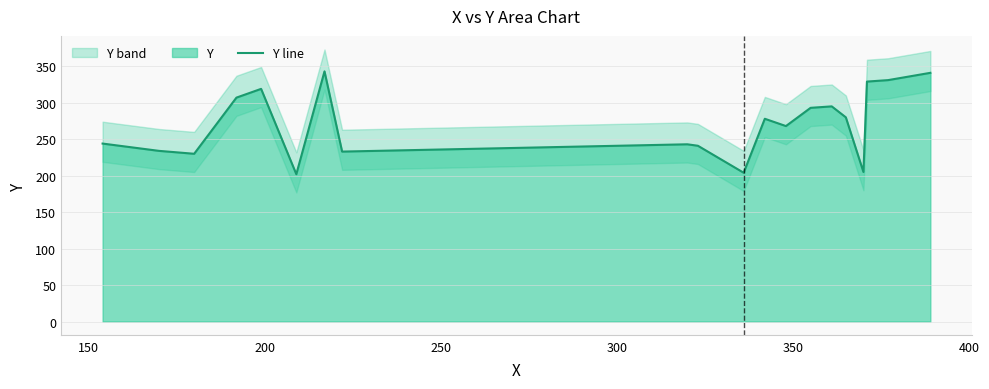

Reading left to right, list all the values displayed in this chart.

244	234	230	307	319	202	343	233	243	241	204	278	268	293	295	280	205	329	331	341